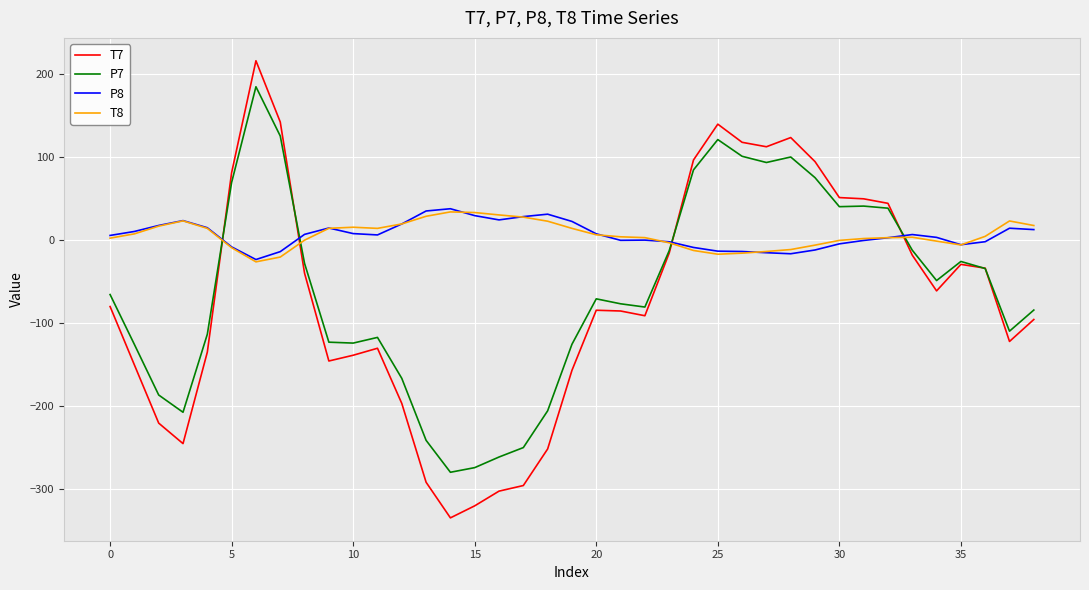

What is the minimum value shown in the chart?

-334.6